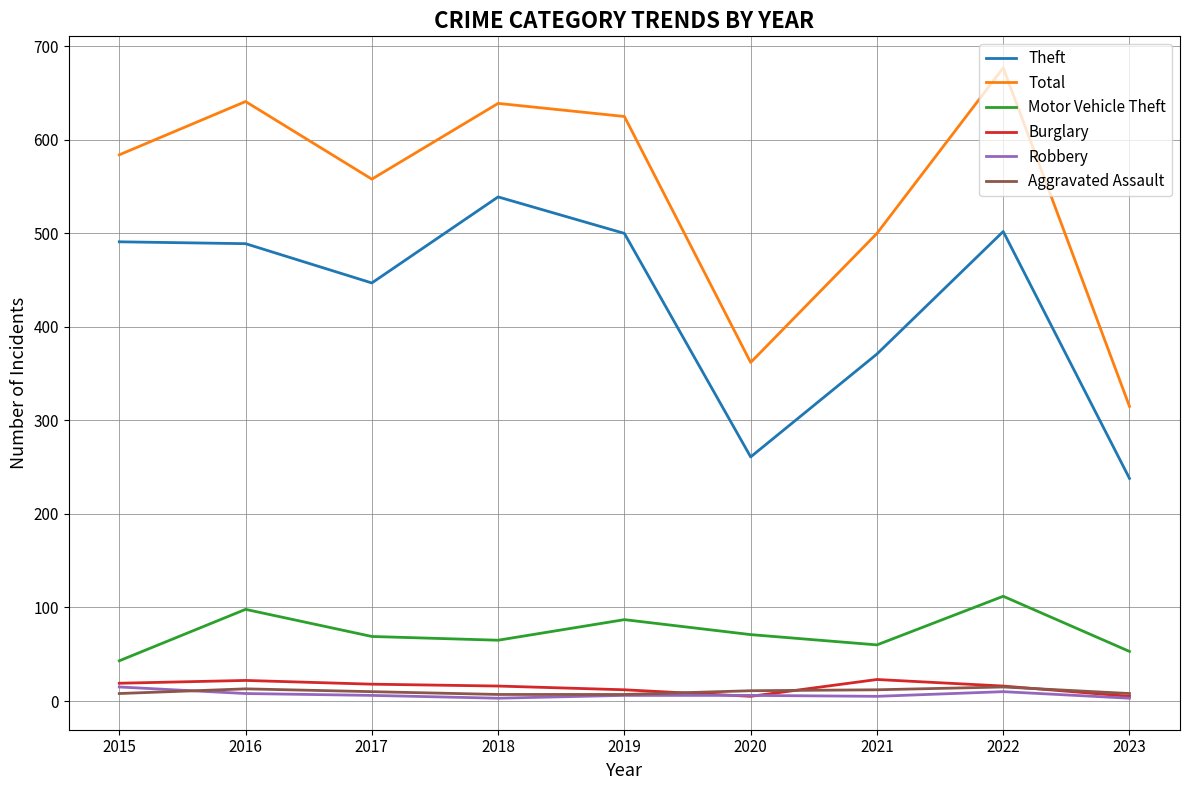

What are all the series names shown in the legend?

Theft, Total, Motor Vehicle Theft, Burglary, Robbery, Aggravated Assault